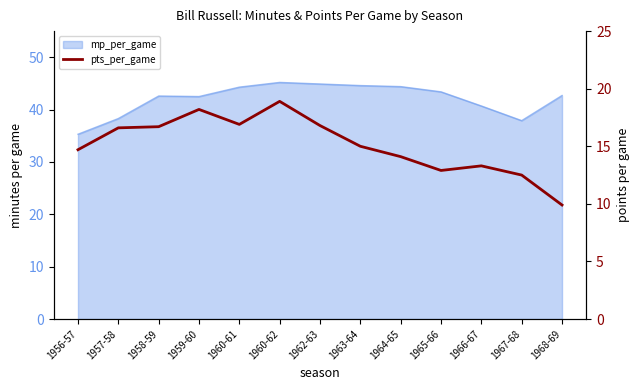

Which label corresponds to the smallest value in the chart?

1968-69